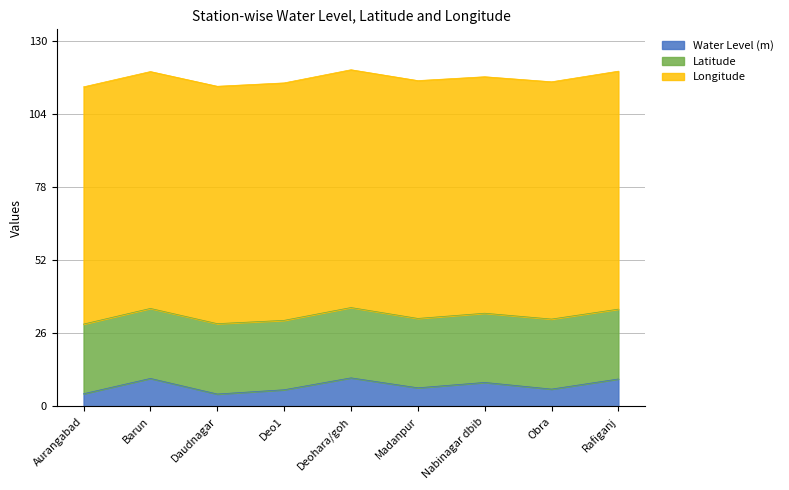

Does the chart display data point markers on the line(s)?

No